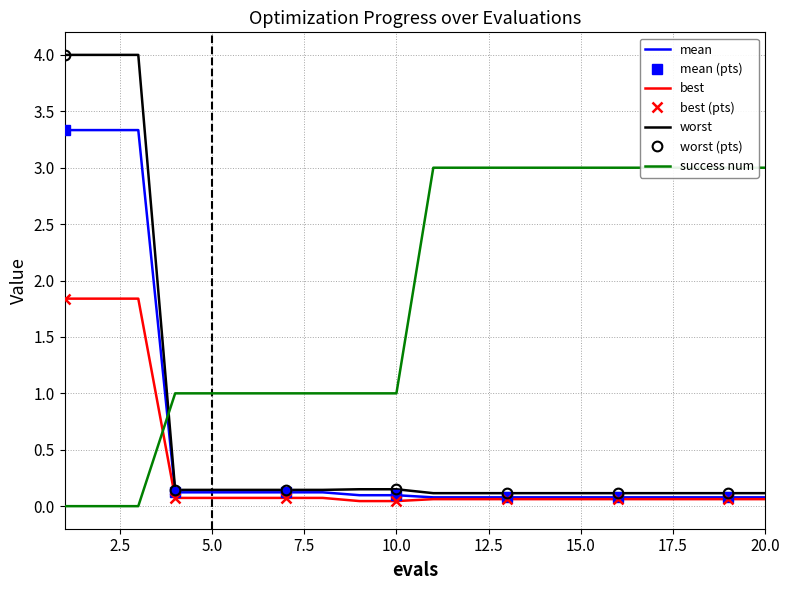

What is the maximum value for mean?

3.3